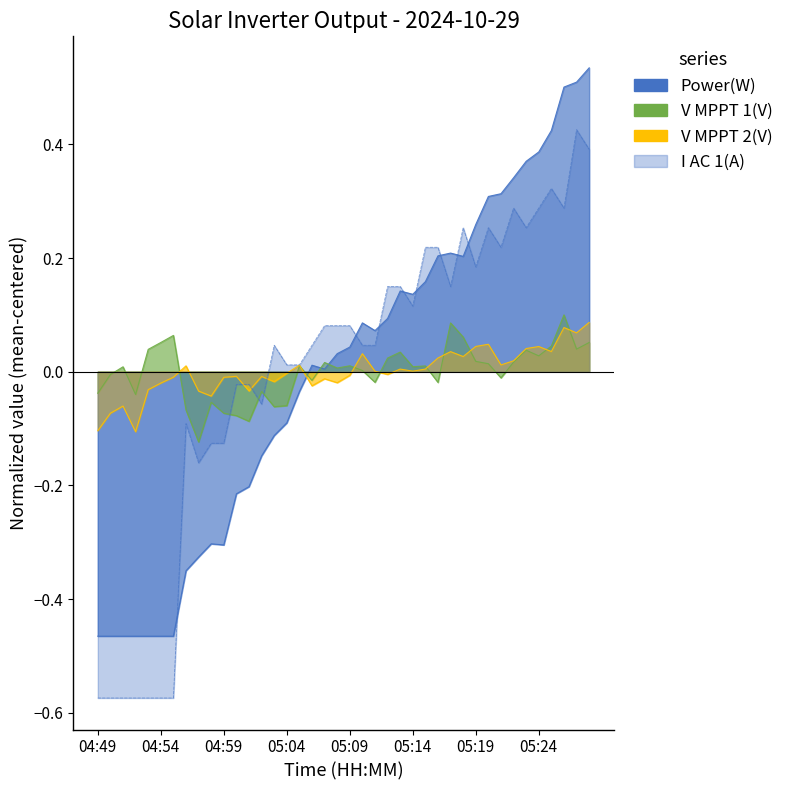

At which label does Power(W) first exceed 0?

05:06